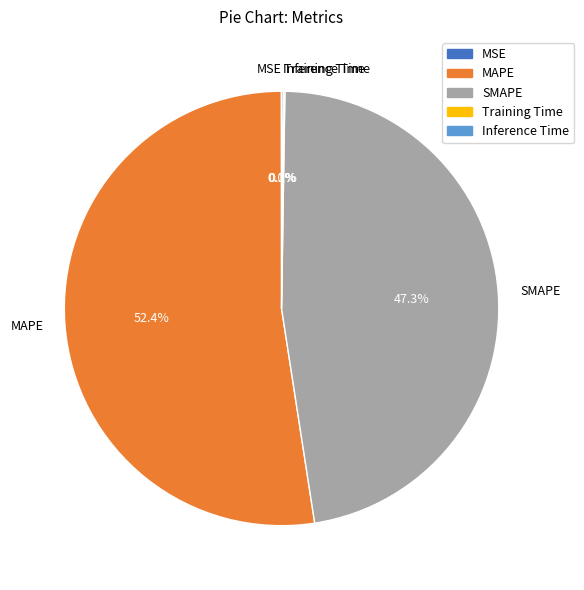

To the nearest percent, what is the difference between the largest and smallest slice percentages?

52%